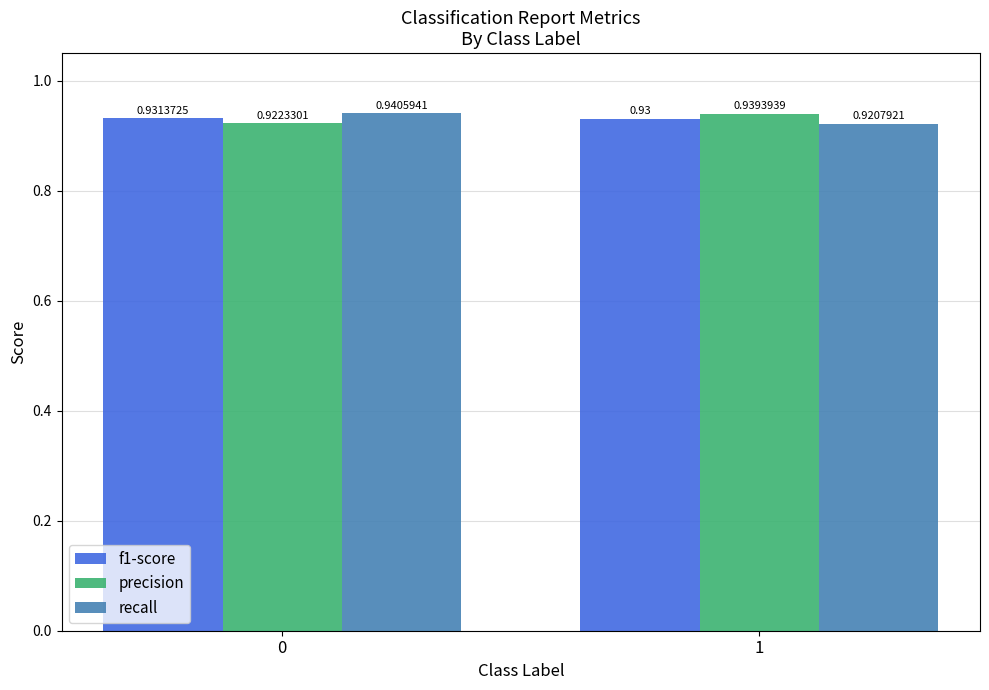

How many bars are there in each group?

3